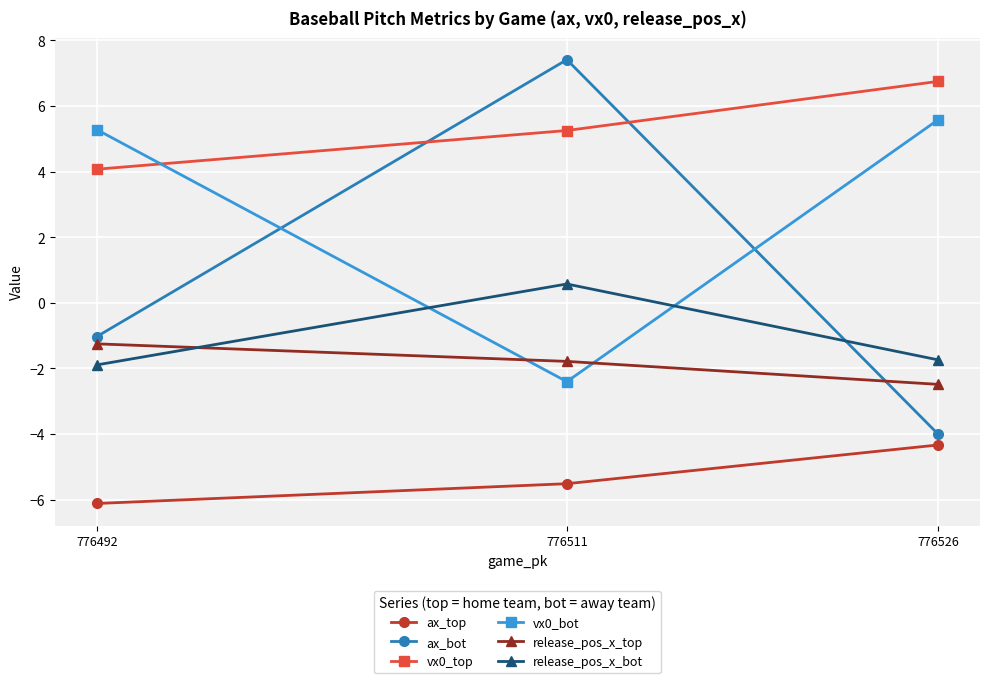

Rank the series by their maximum value, from highest to lowest.

ax_bot, vx0_top, vx0_bot, release_pos_x_bot, release_pos_x_top, ax_top